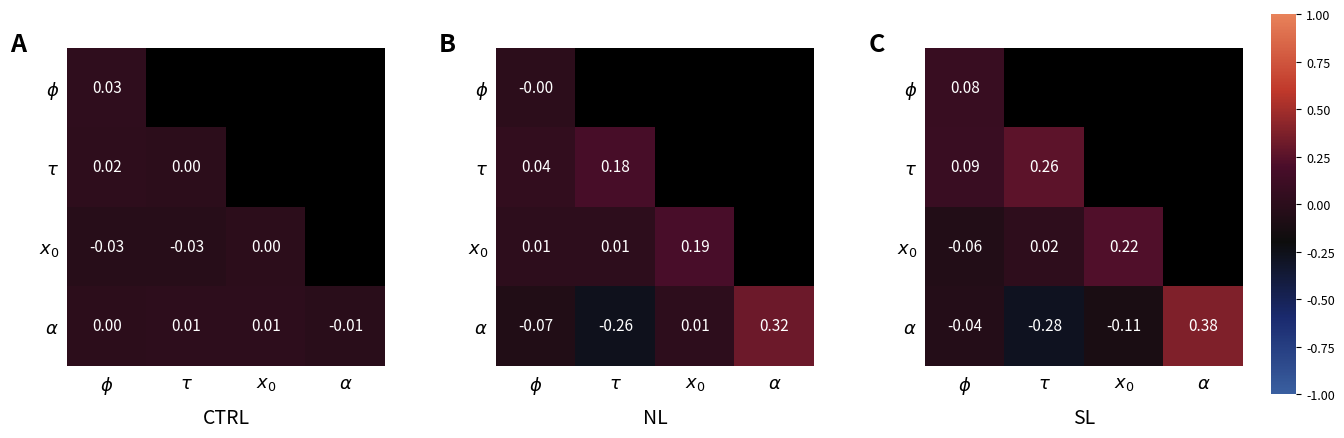

The value of $\alpha$ at $\alpha$ is 0.2. True or false?

False